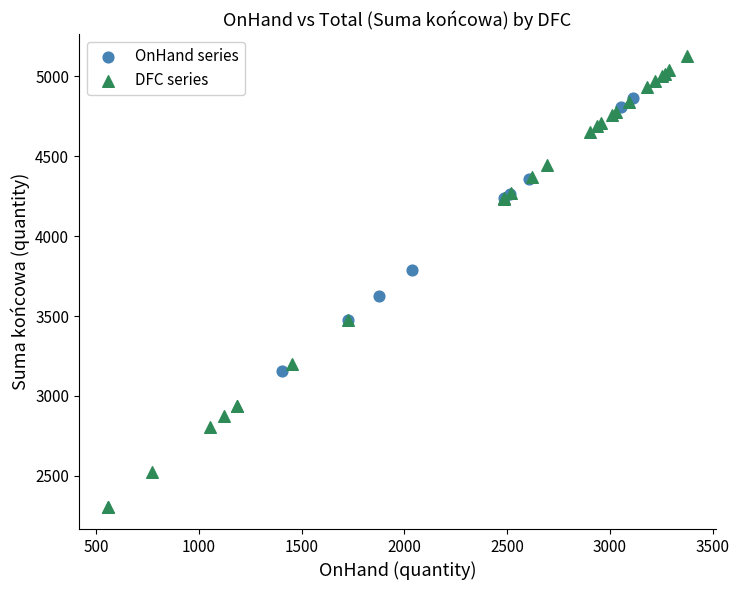

Which series reaches the minimum Y coordinate?

DFC series